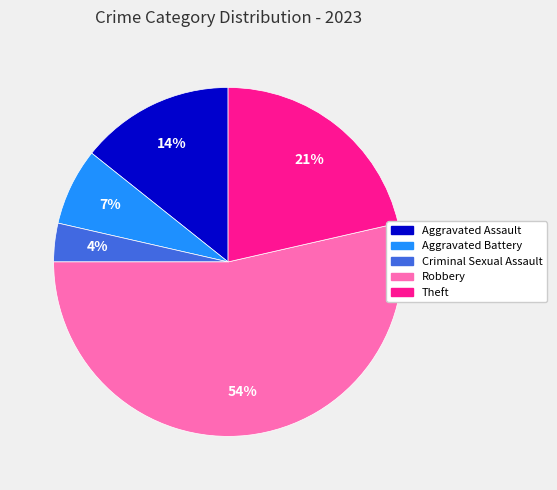

The Theft slice represents 29% of the pie. True or false?

False